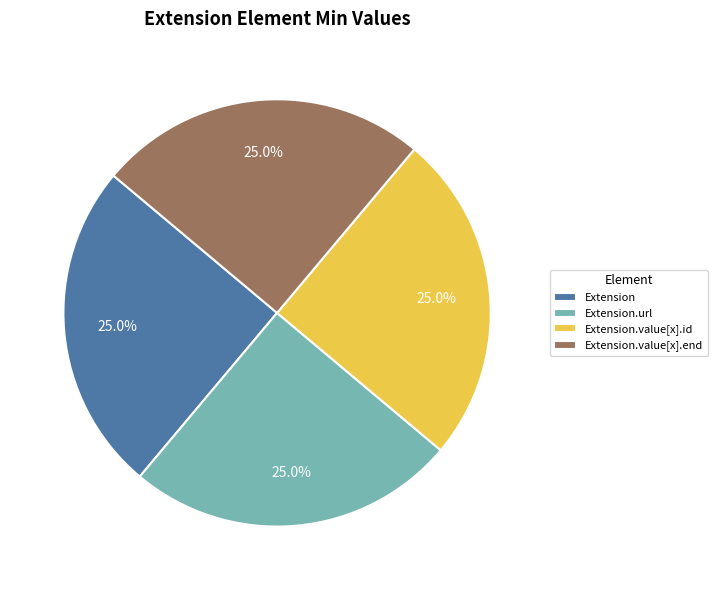

What portion of the pie excludes Extension.url?

75.0%